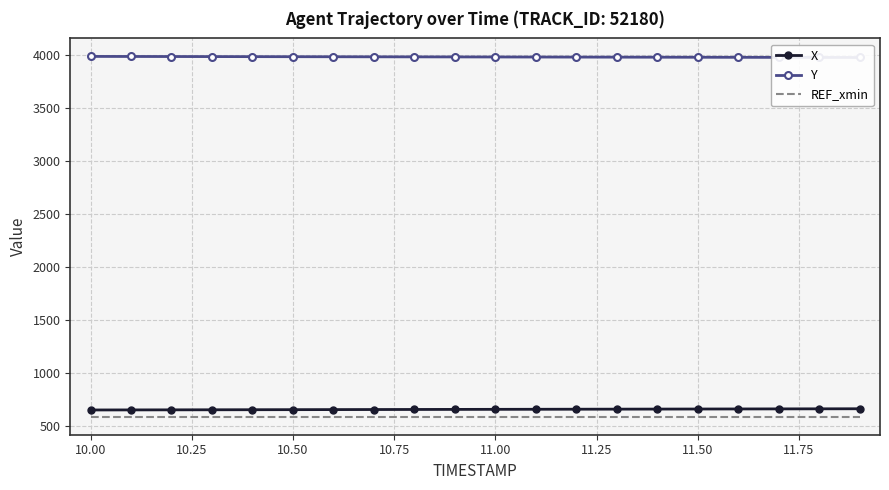

What is the minimum value for X?

647.3